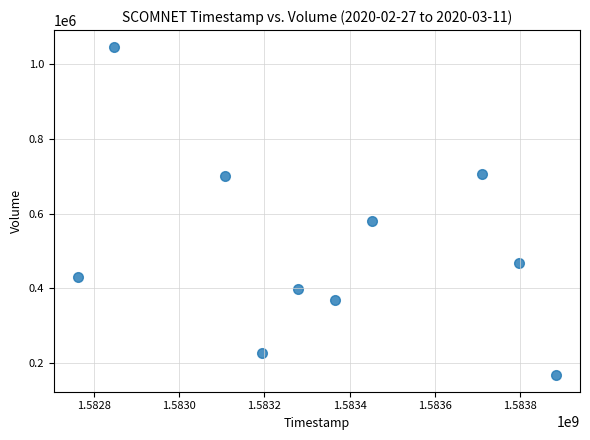

What Y value in the scatter plot is closest to 607550?

579400